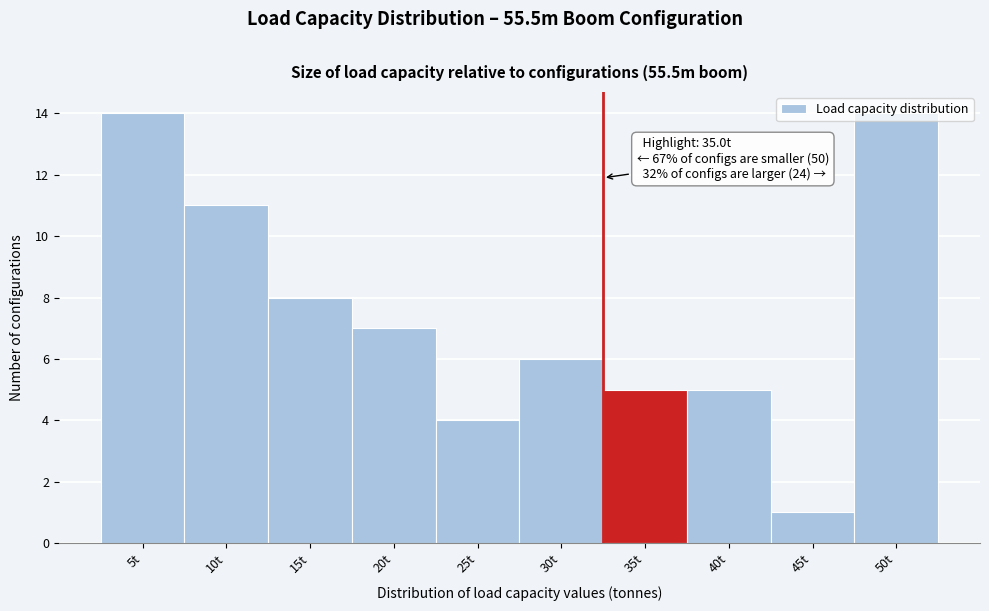

What is the sum of all values?

75